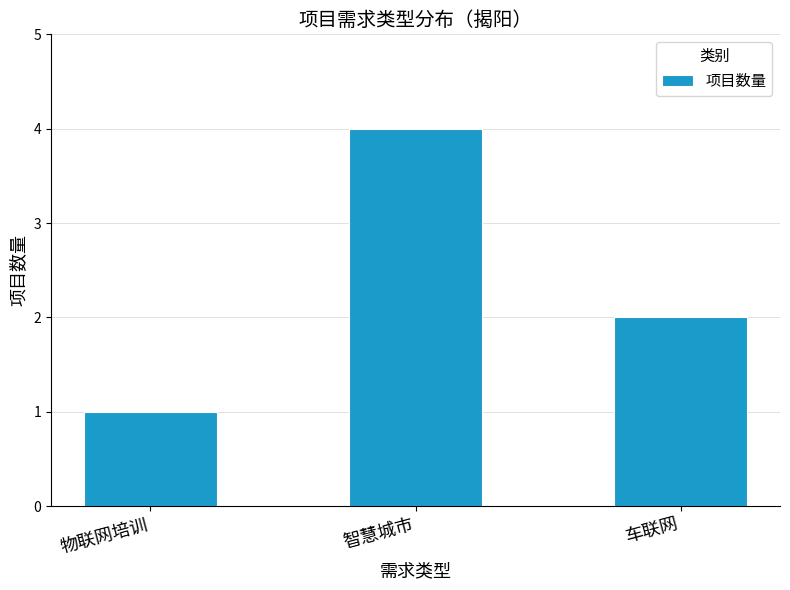

Which category has the highest value across all series?

智慧城市